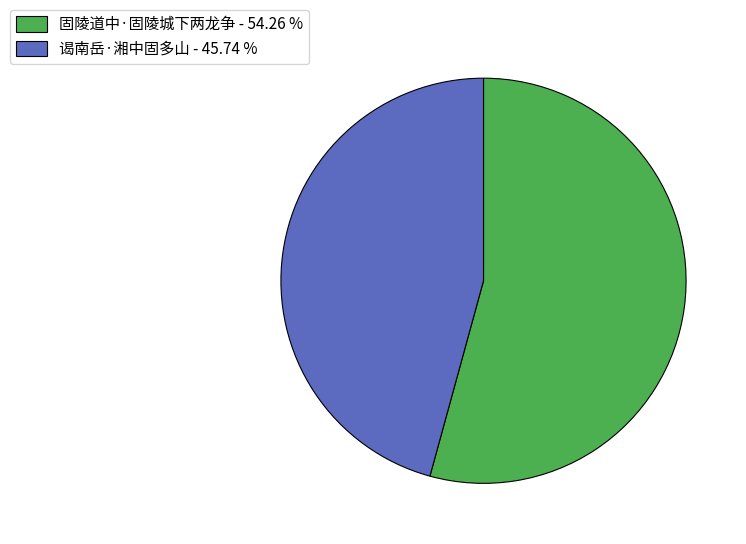

Is the sum of 谒南岳·湘中固多山 - 45.74 % and 固陵道中·固陵城下两龙争 - 54.26 % greater than half?

Yes